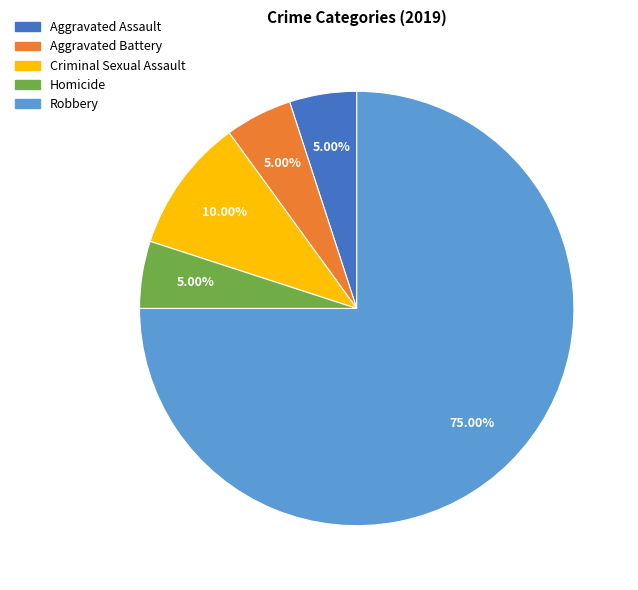

Which category has the biggest portion of the pie?

Robbery